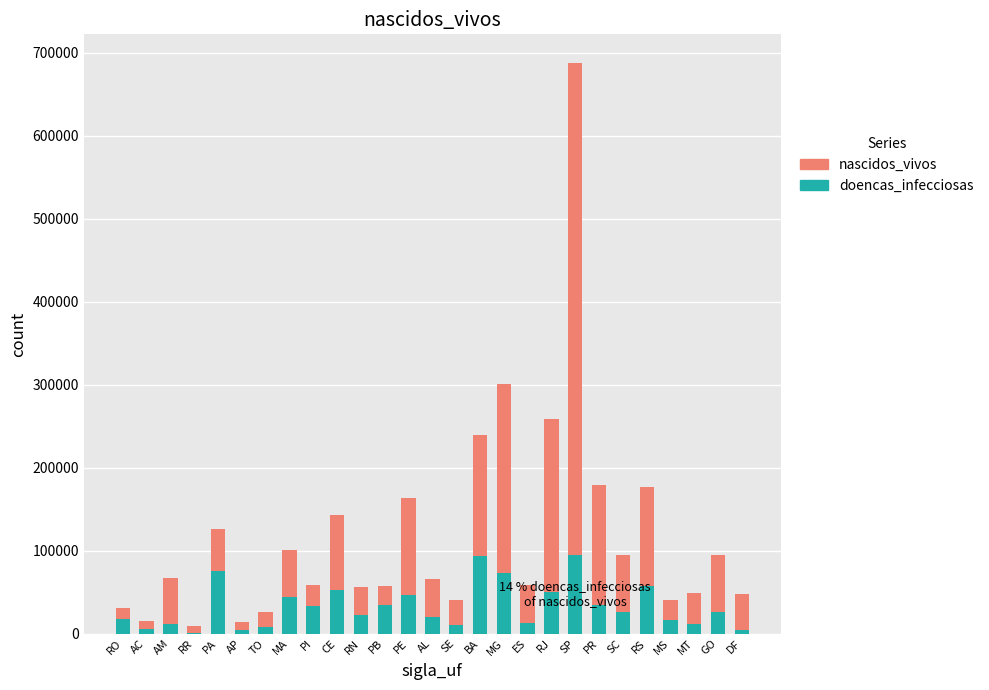

Are the bars horizontal?

No